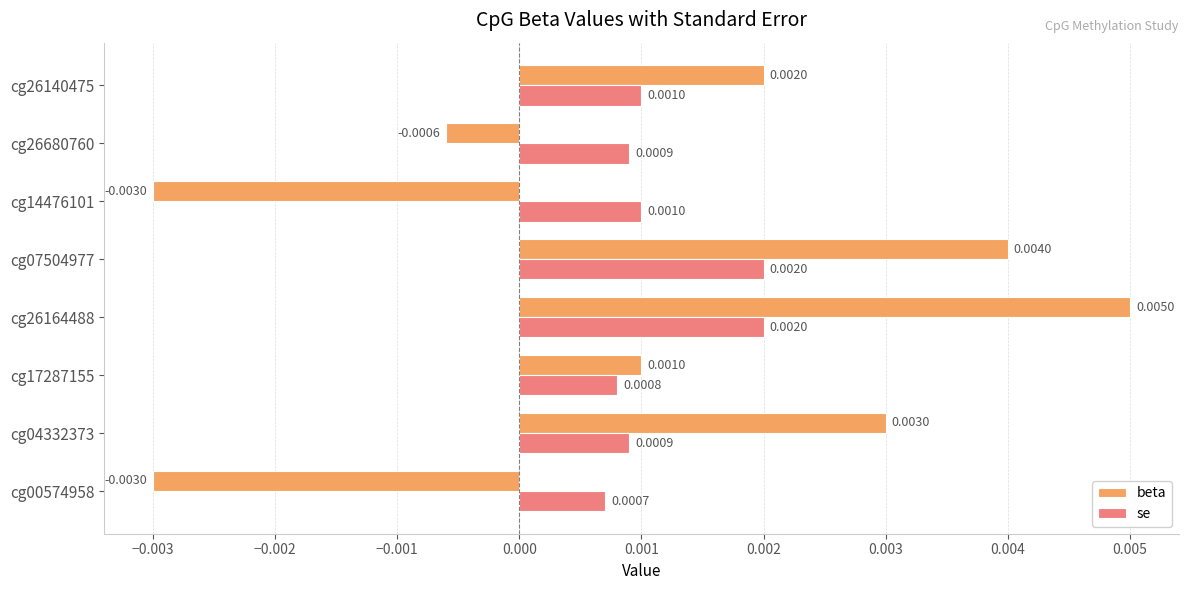

Which category has the highest value across all series?

cg26164488